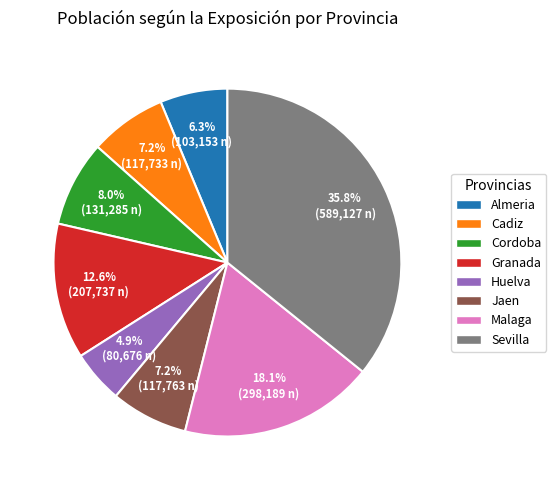

What is the smallest slice in the pie chart?

Huelva